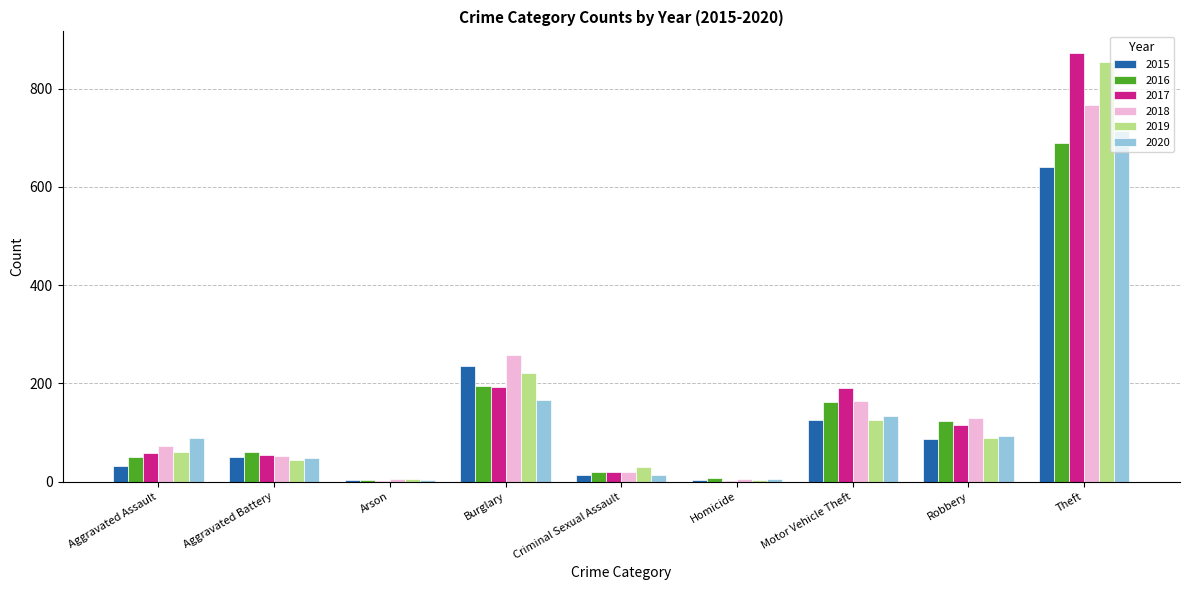

At which label is 2019 closest to 429?

Burglary